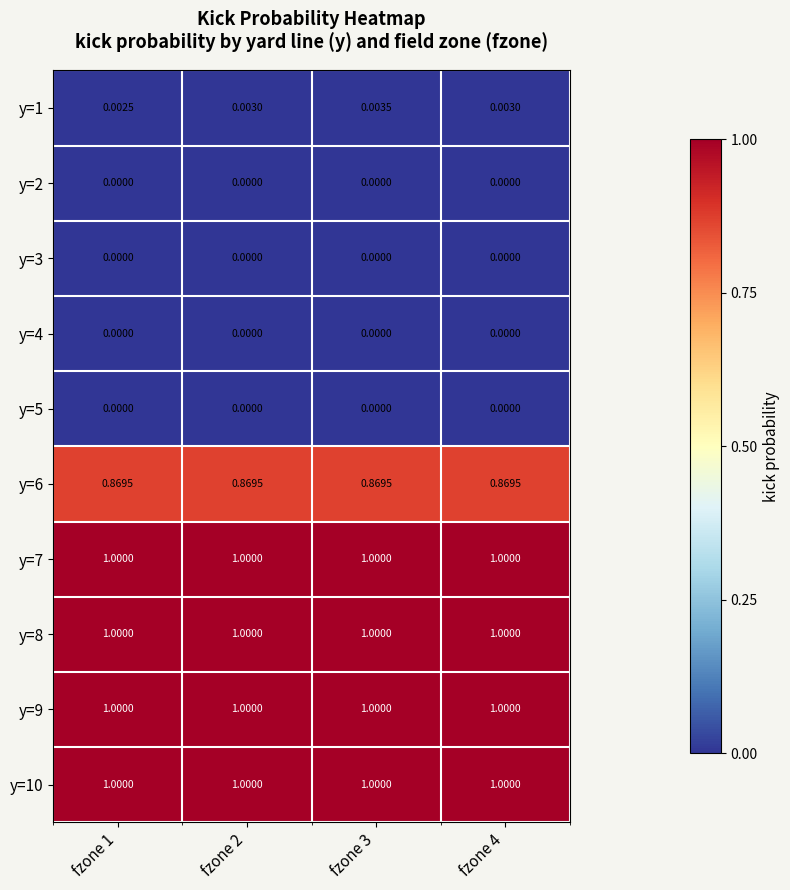

Is the value of y=6 at fzone 3 greater than the value of y=7 at fzone 2?

No